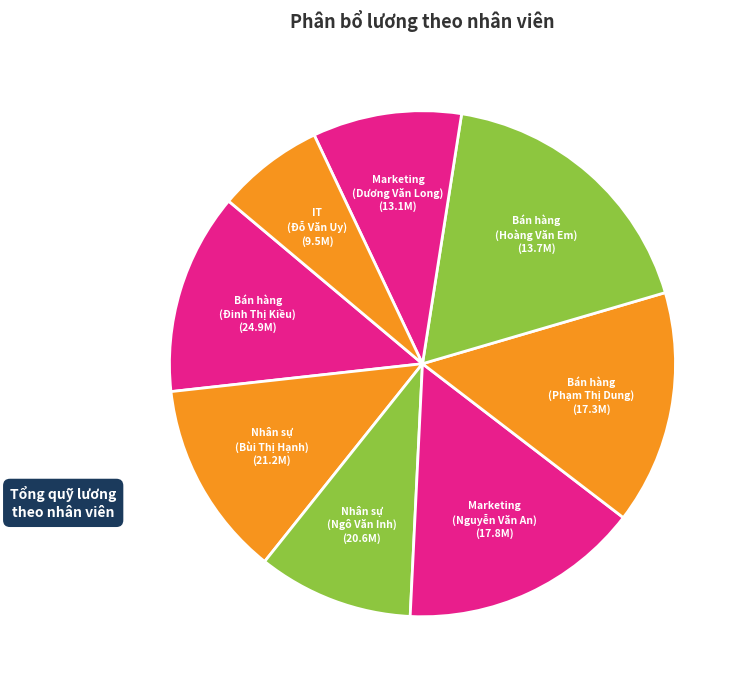

Is the sum of Bán hàng (Phạm Thị Dung) and IT (Đỗ Văn Uy) greater than half?

No